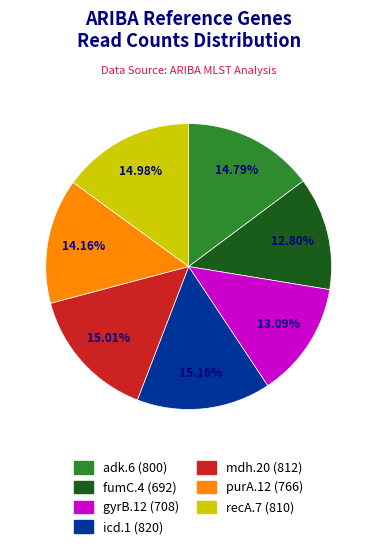

How many segments does this pie chart have?

7